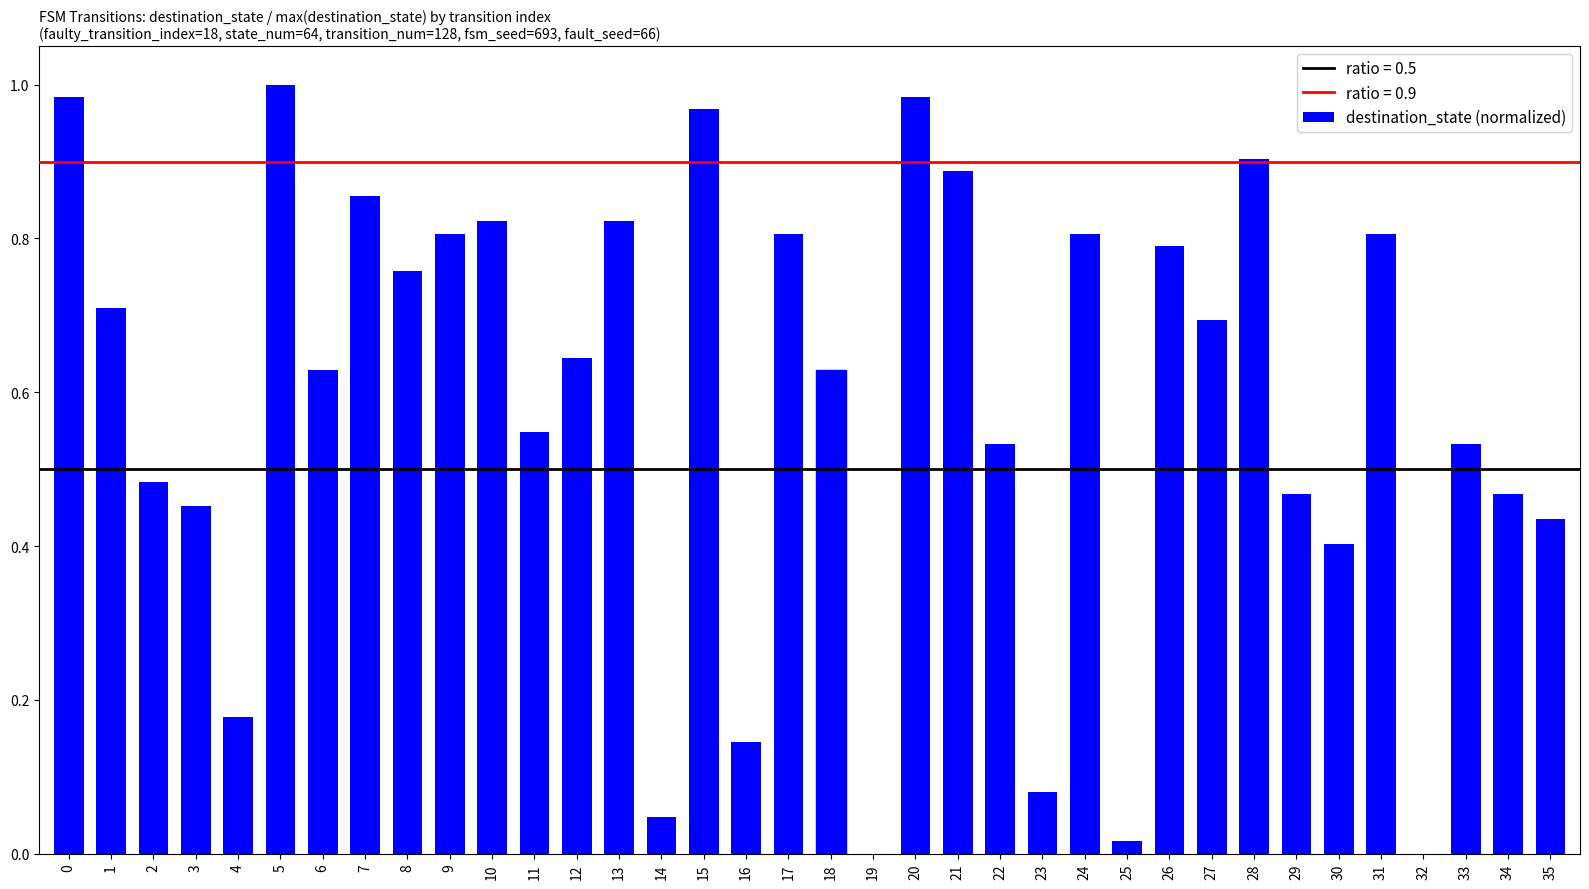

Does the chart contain stacked bars?

No